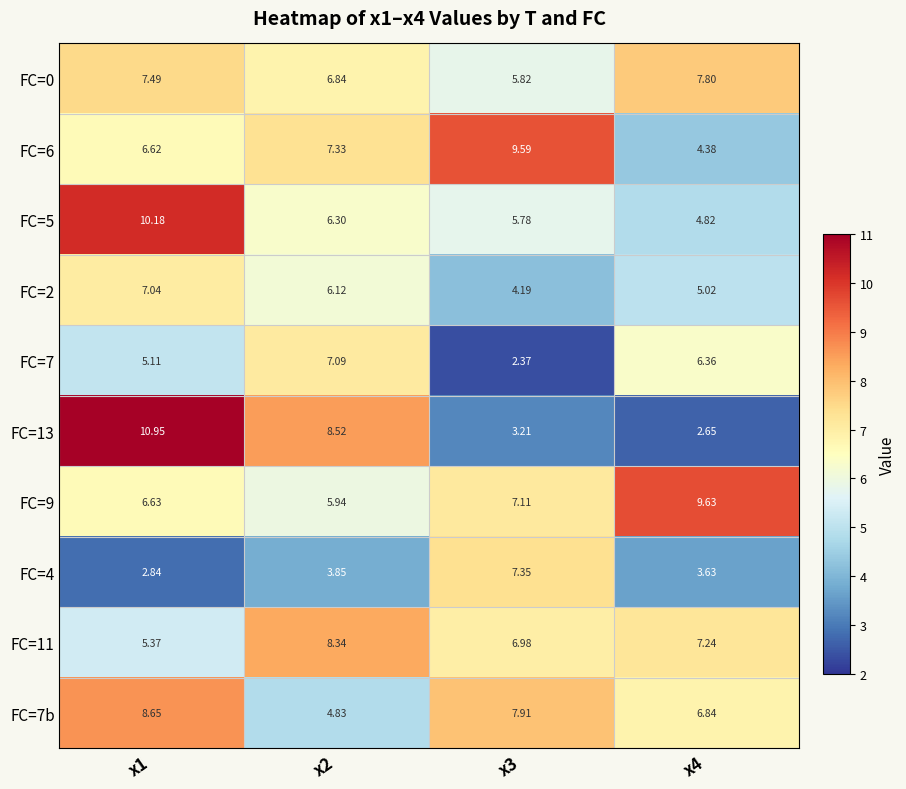

Between x1 and x2, which series saw the biggest shift?

FC=5